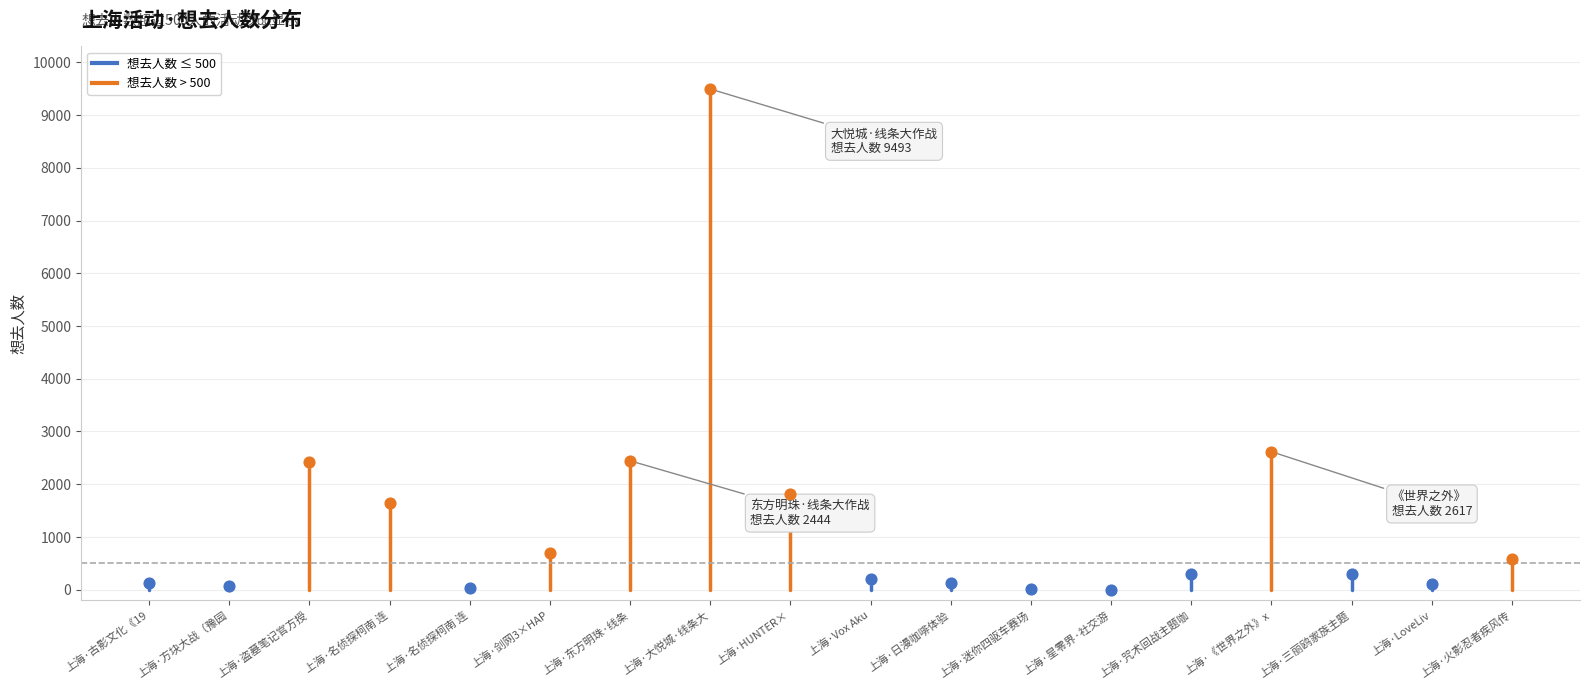

What is the change in value from 13 to 16?

-200